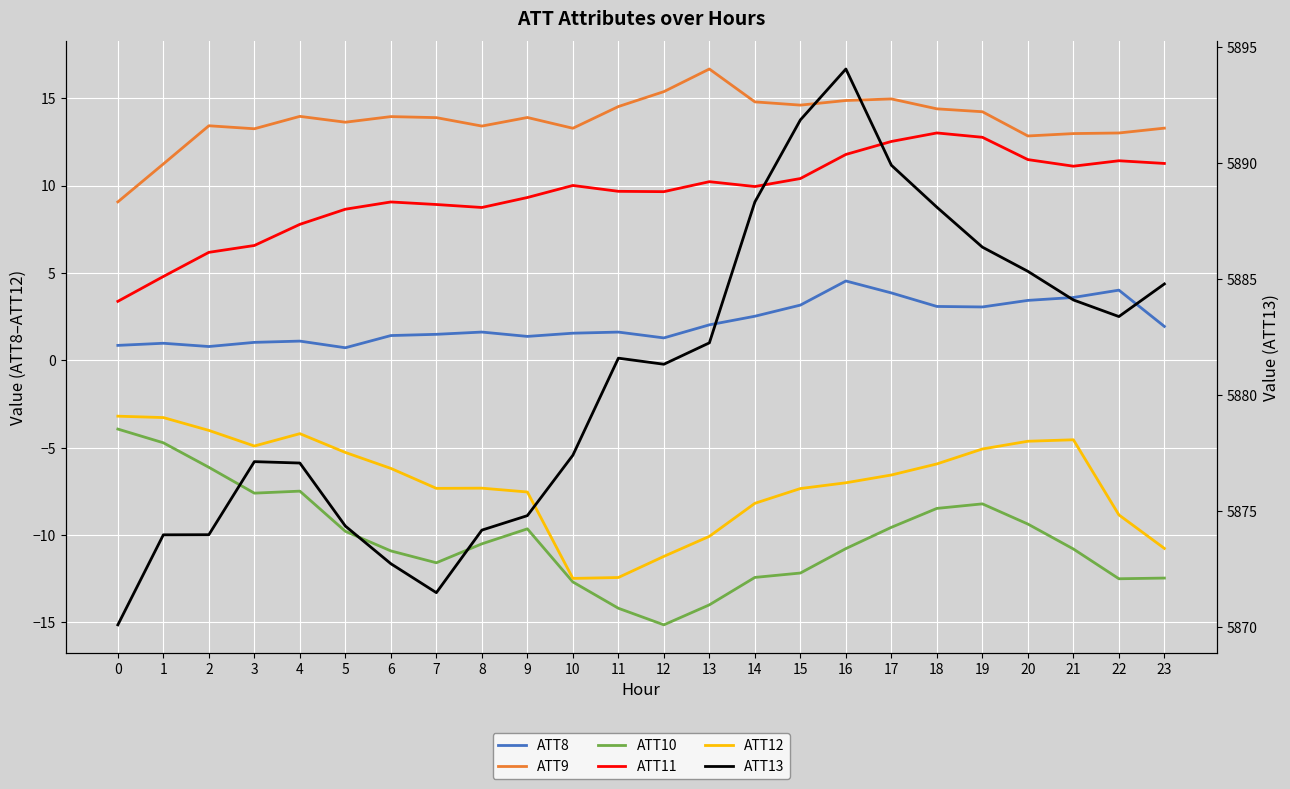

How many series are shown in this chart?

6